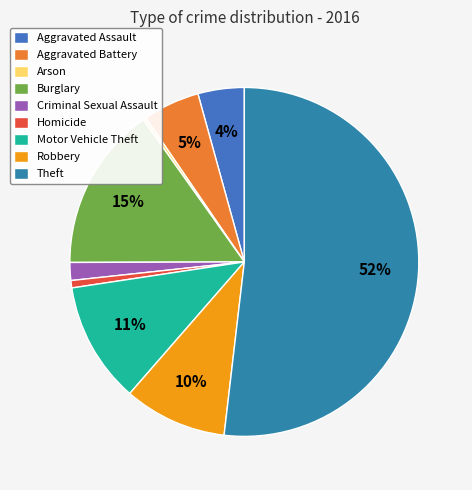

How much of the chart is everything except Criminal Sexual Assault?

98.3%